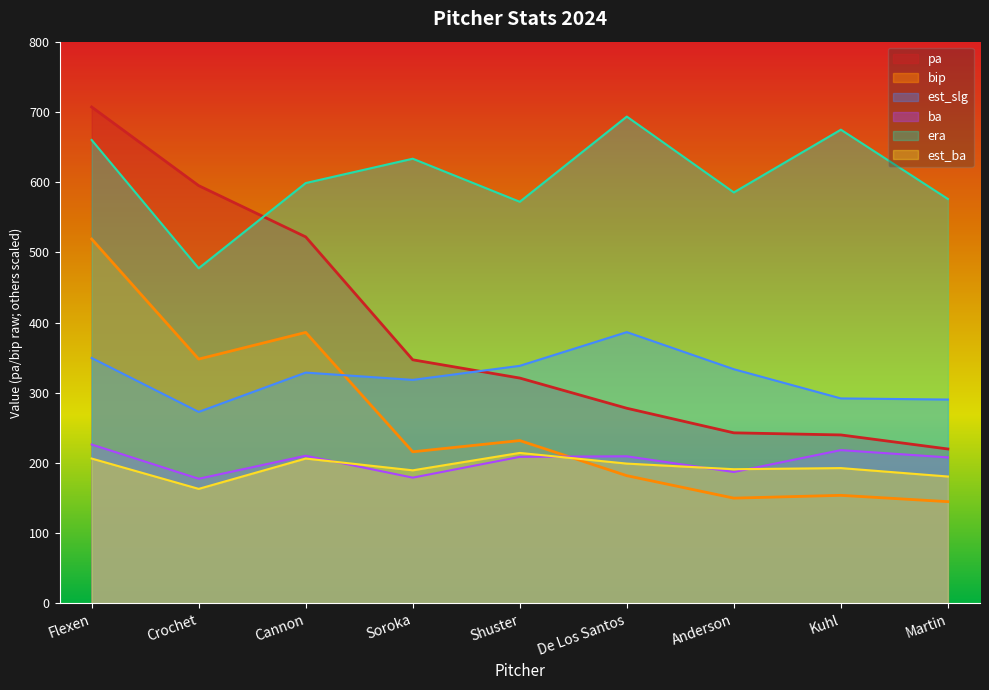

Is it true that ba equals 122.8 at Shuster?

False